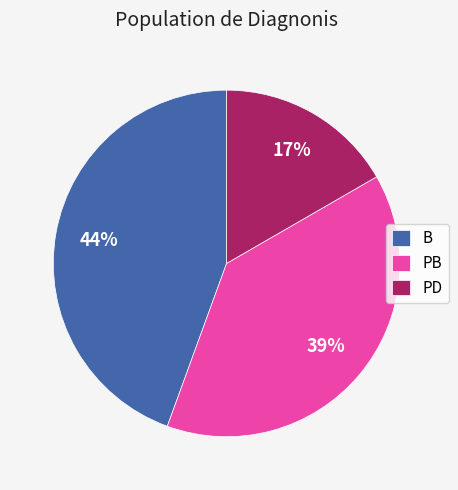

Is the sum of B and PB greater than half?

Yes